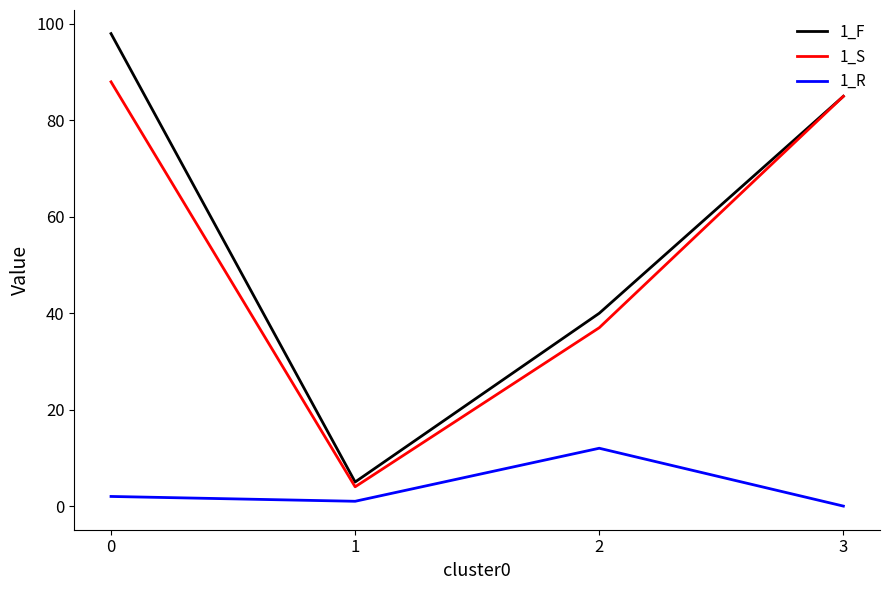

Which series has the largest total across all categories?

1_F